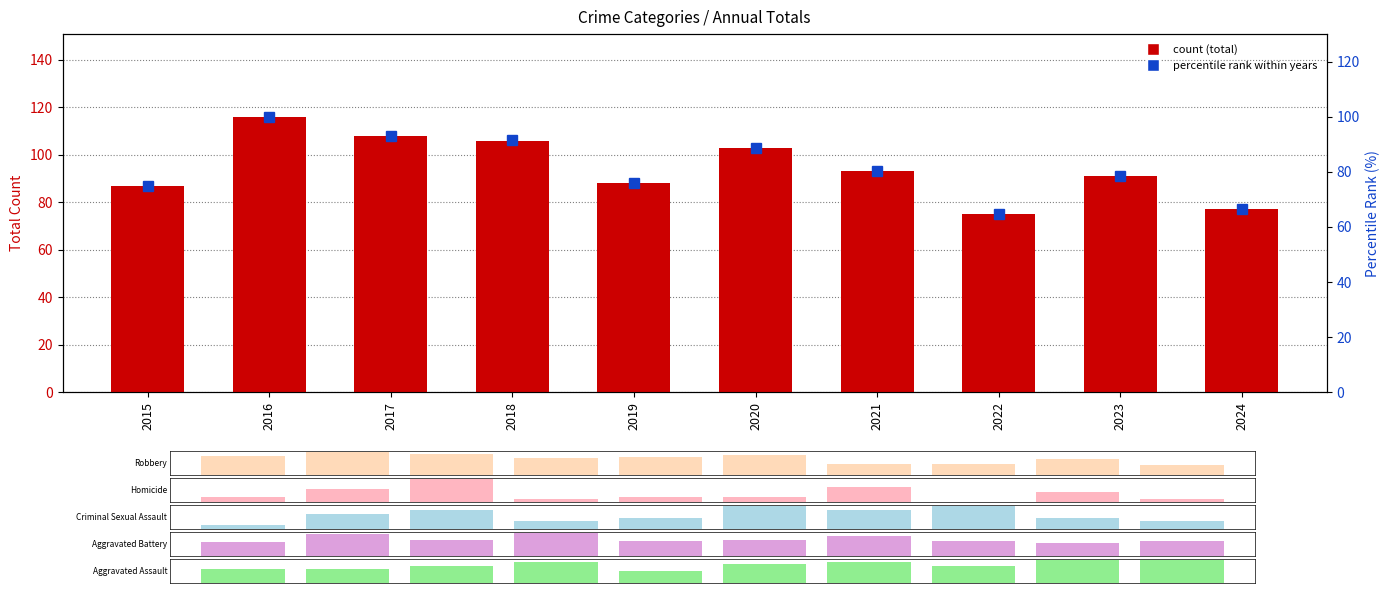

How many groups of bars are there?

10